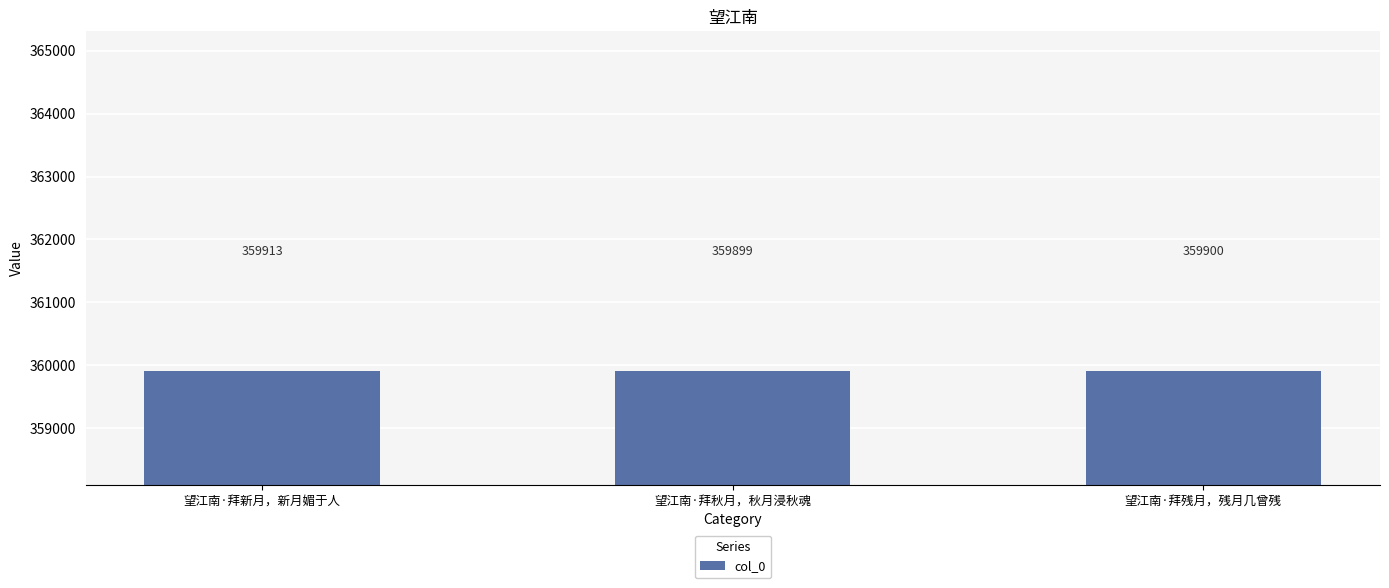

Rank the categories by value from lowest to highest.

望江南·拜秋月，秋月浸秋魂, 望江南·拜残月，残月几曾残, 望江南·拜新月，新月媚于人